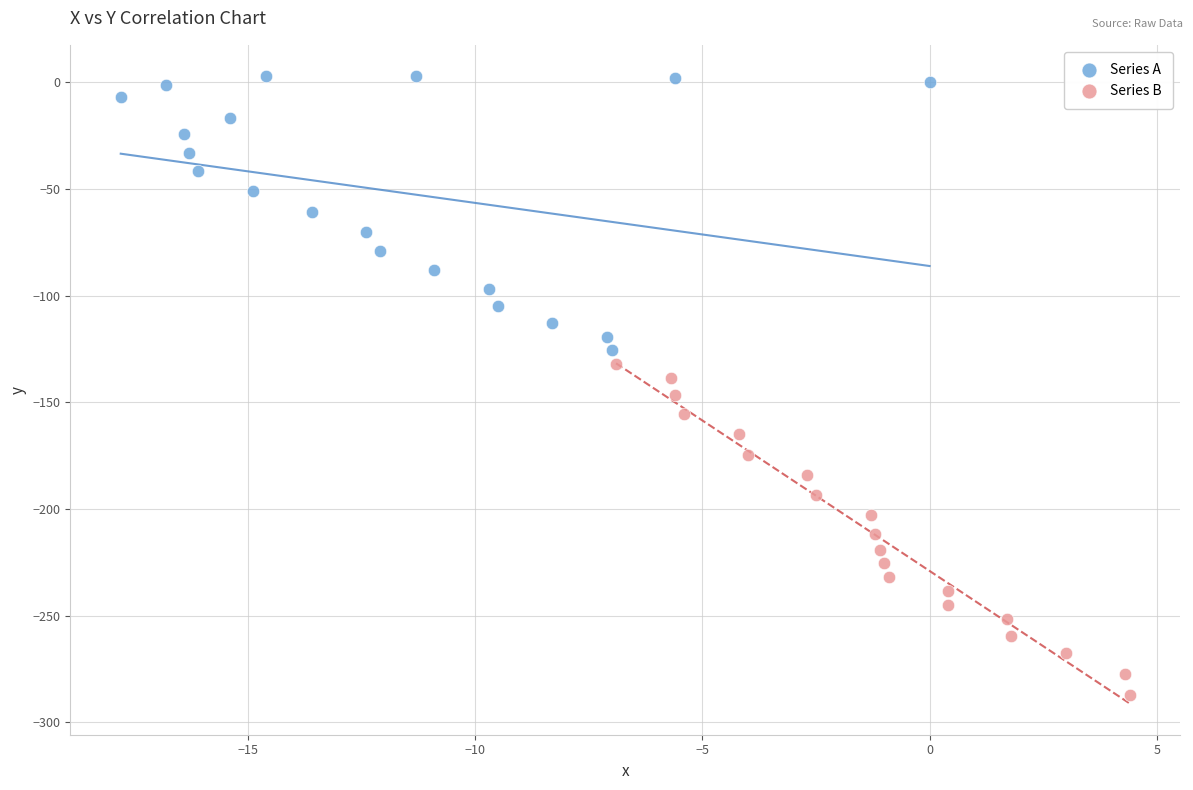

Which series contains the lowest Y value?

Series B